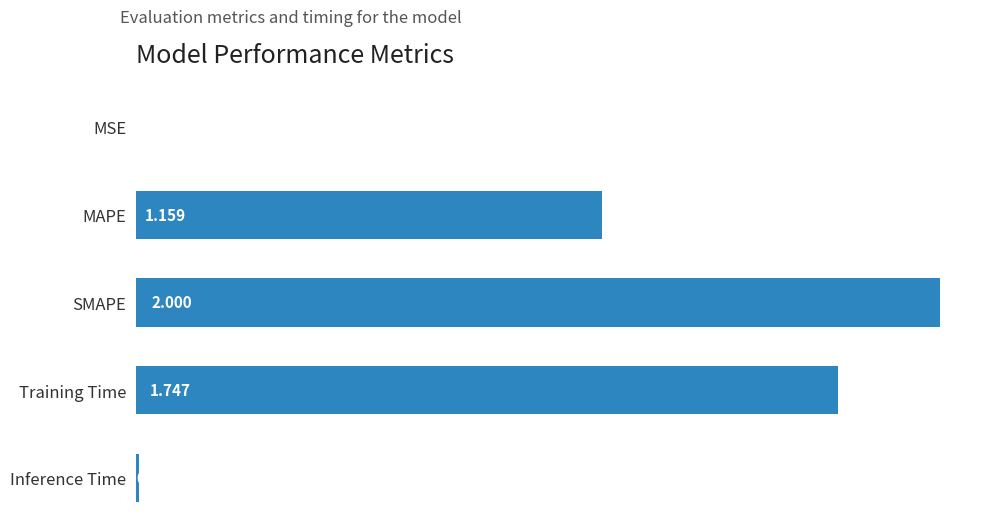

How many distinct data groups are displayed?

1